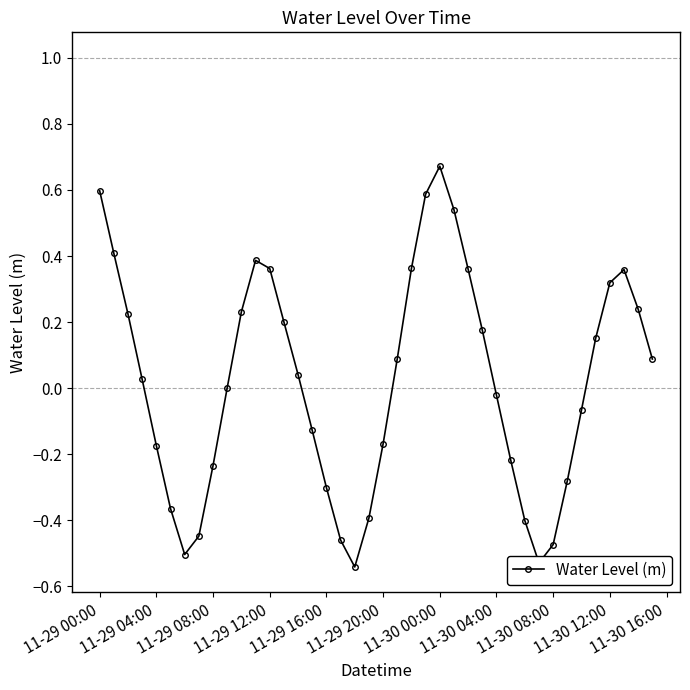

What is the difference between the maximum and second lowest values?

1.2